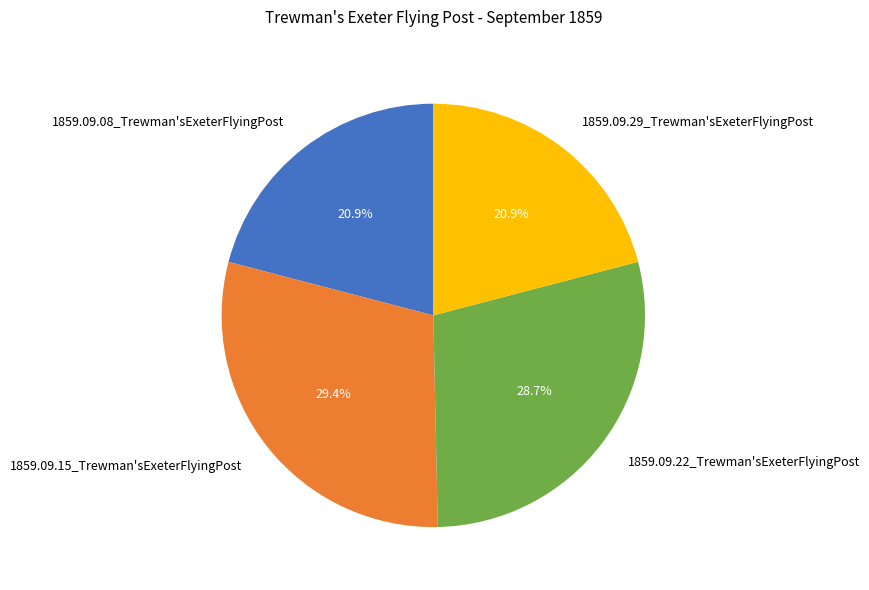

Which slice is the largest?

1859.09.15_Trewman'sExeterFlyingPost